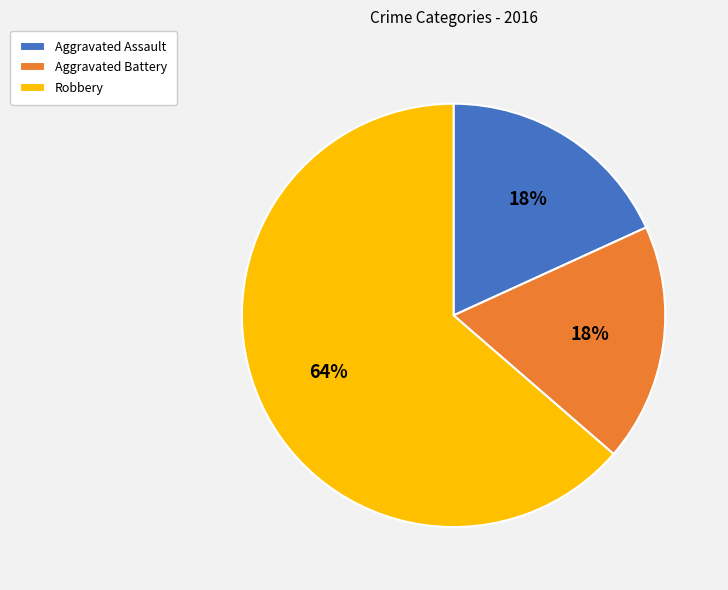

Approximately how many times larger is the value at Aggravated Assault compared to Aggravated Battery?

1.0